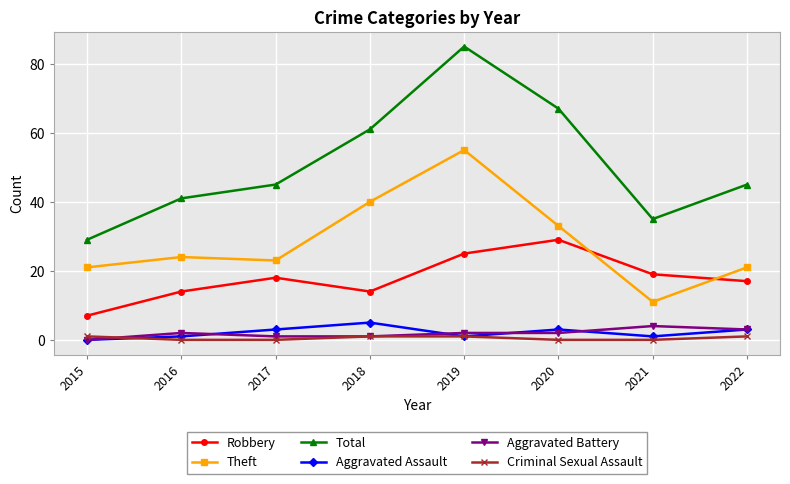

At which label is Total closest to 57?

2018